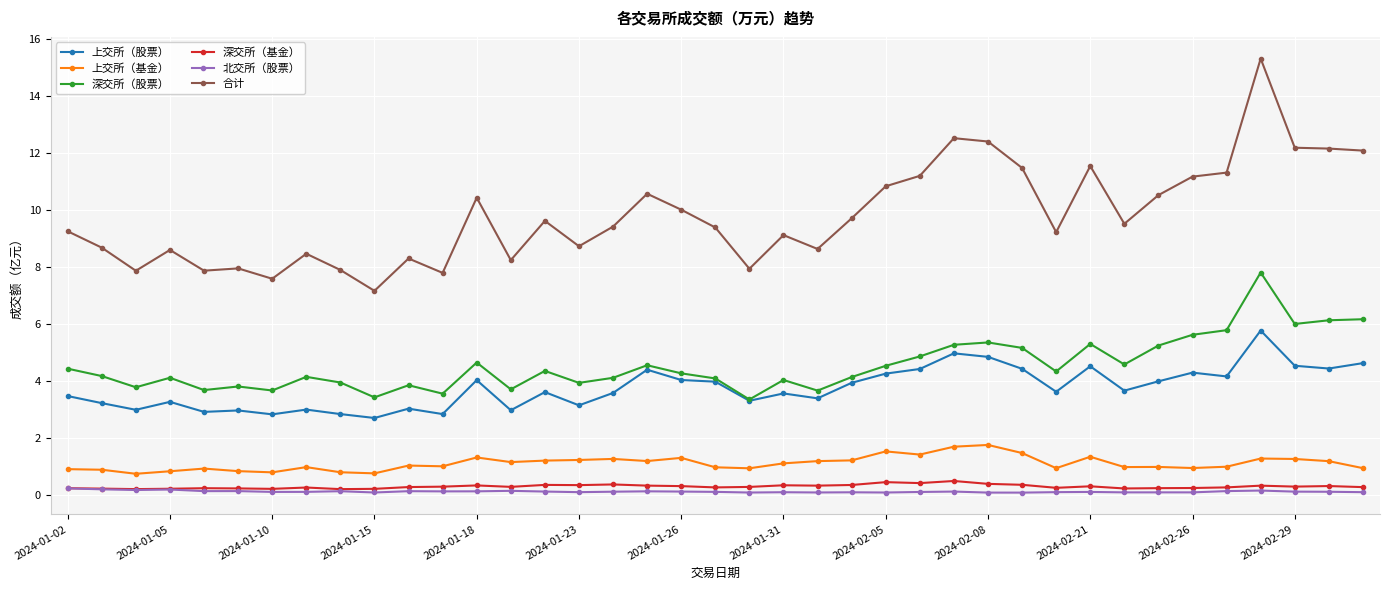

True or false: 北交所（股票） and 合计 intersect in this chart.

False